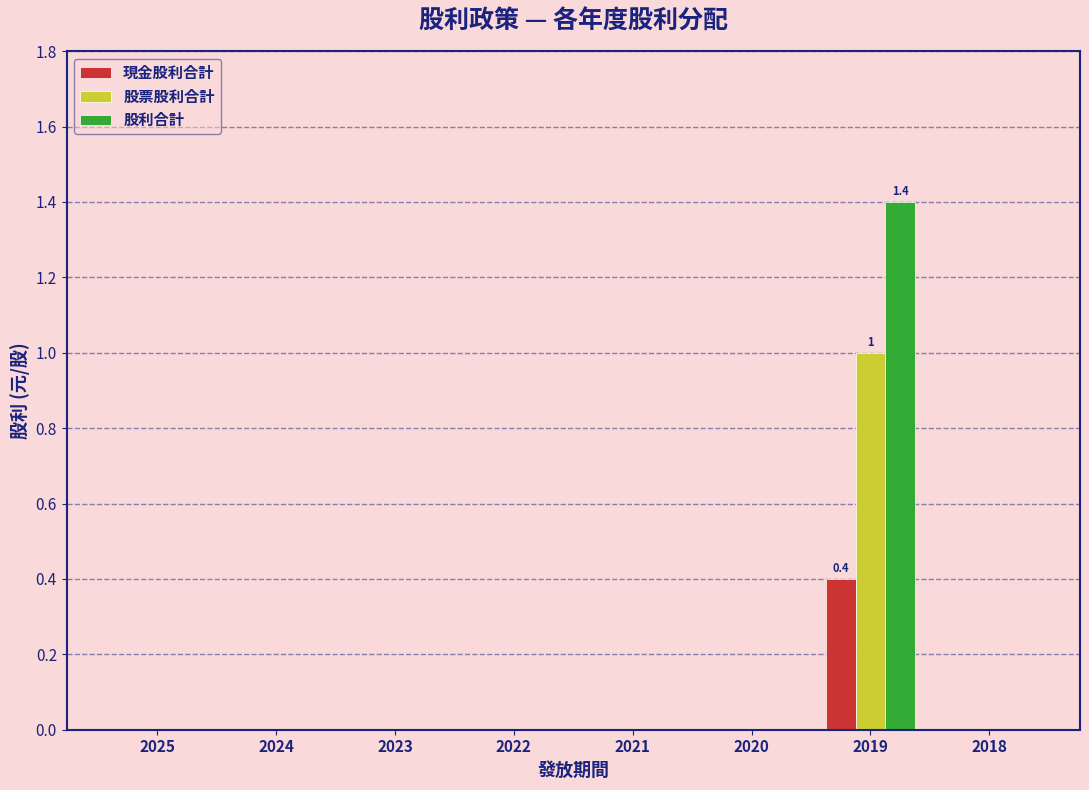

Which series has the largest range (max minus min)?

股利合計